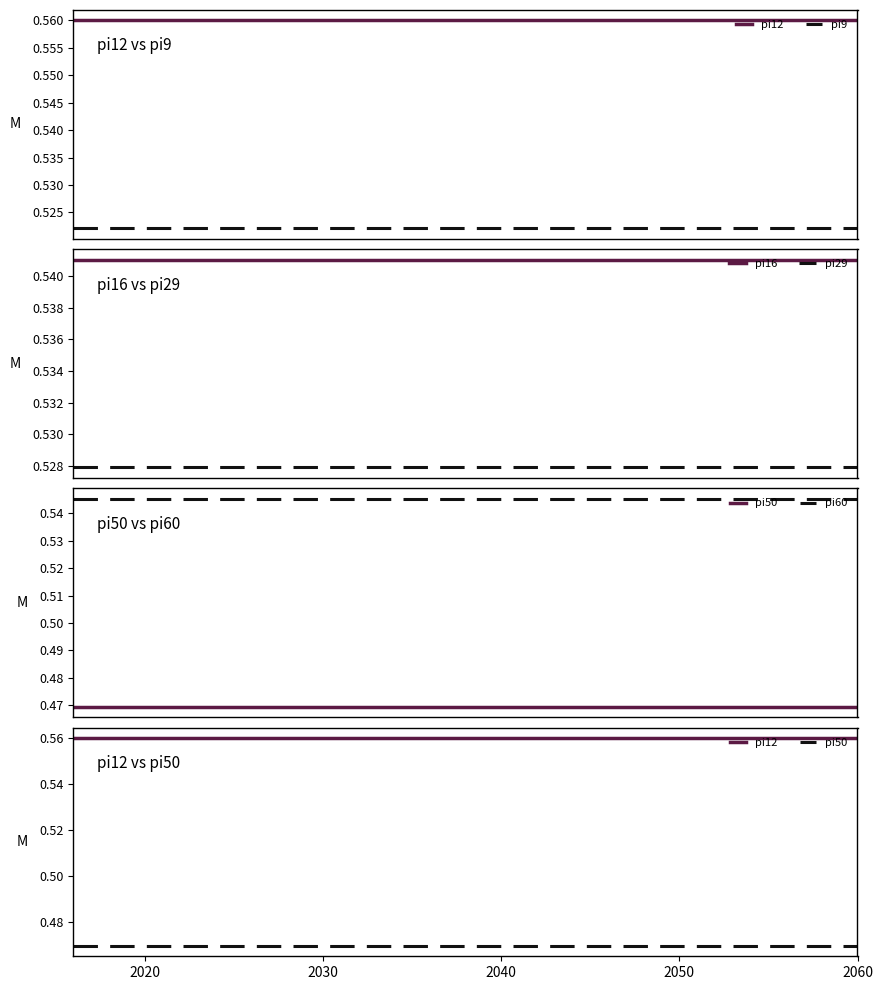

True or false: pi16 and pi29 cross at least once.

False